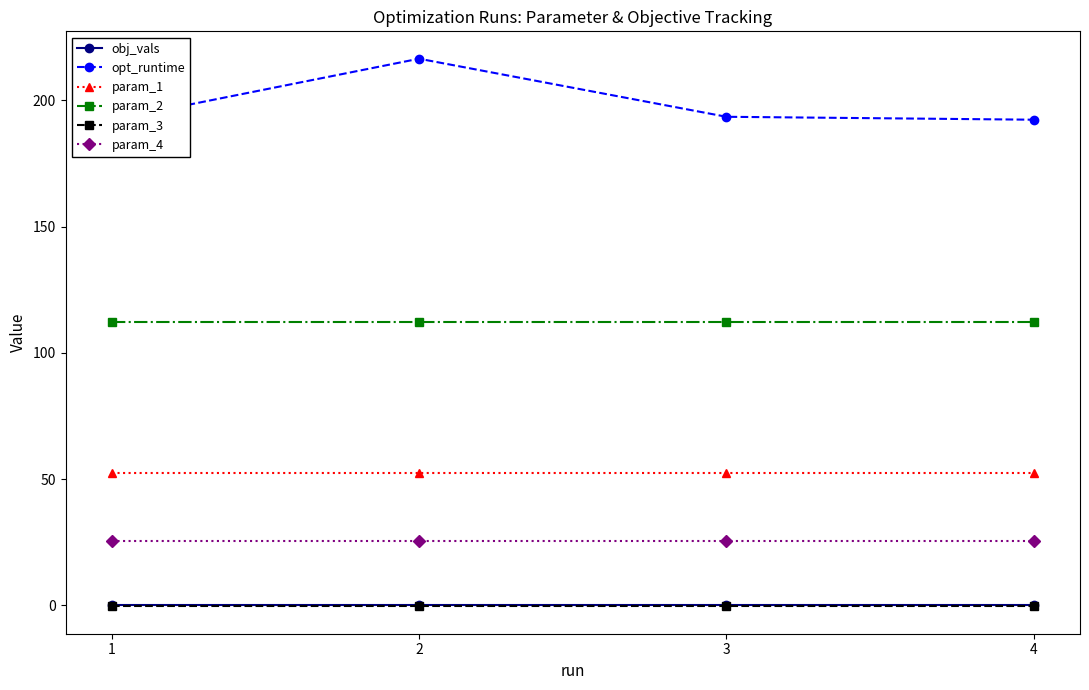

At which label is param_4 closest to 25?

4